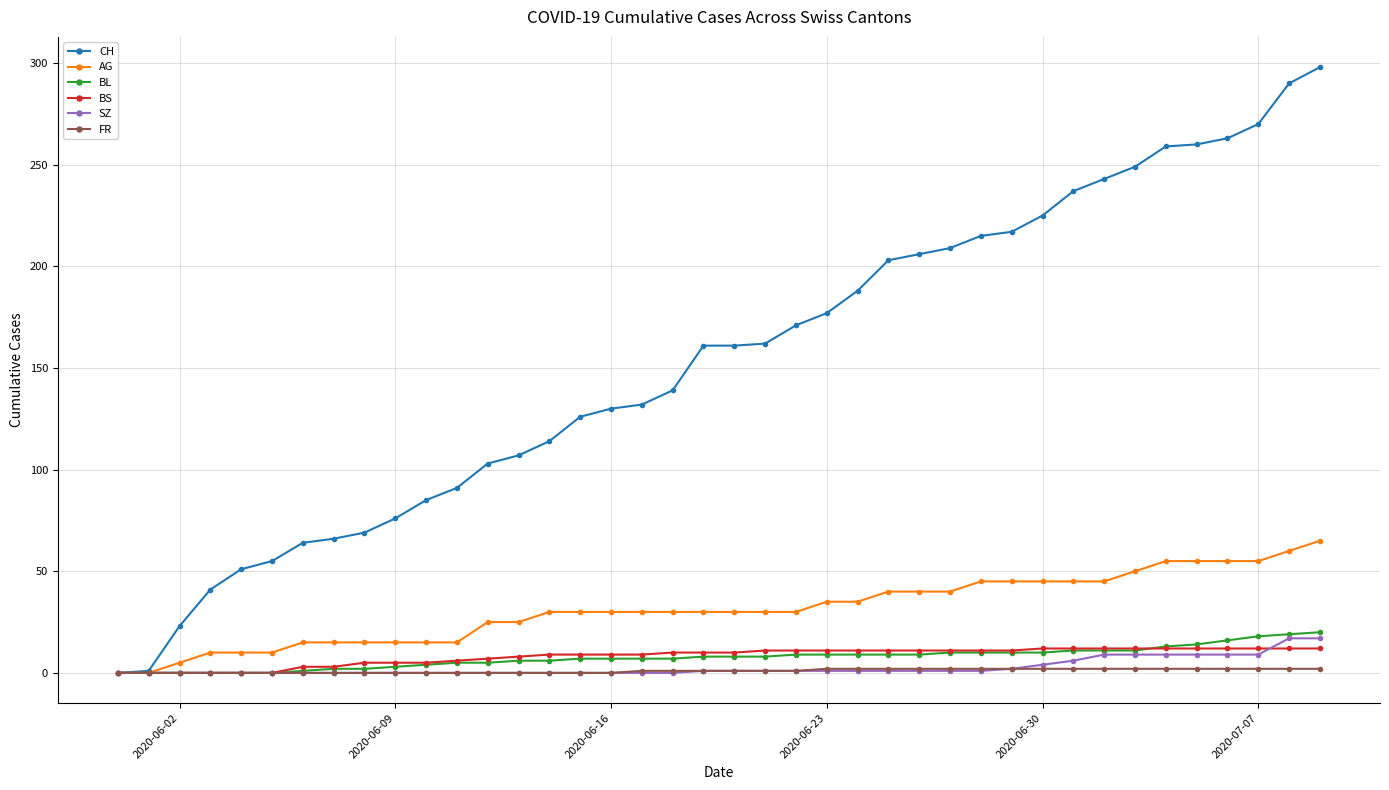

Which series has the largest total across all categories?

CH